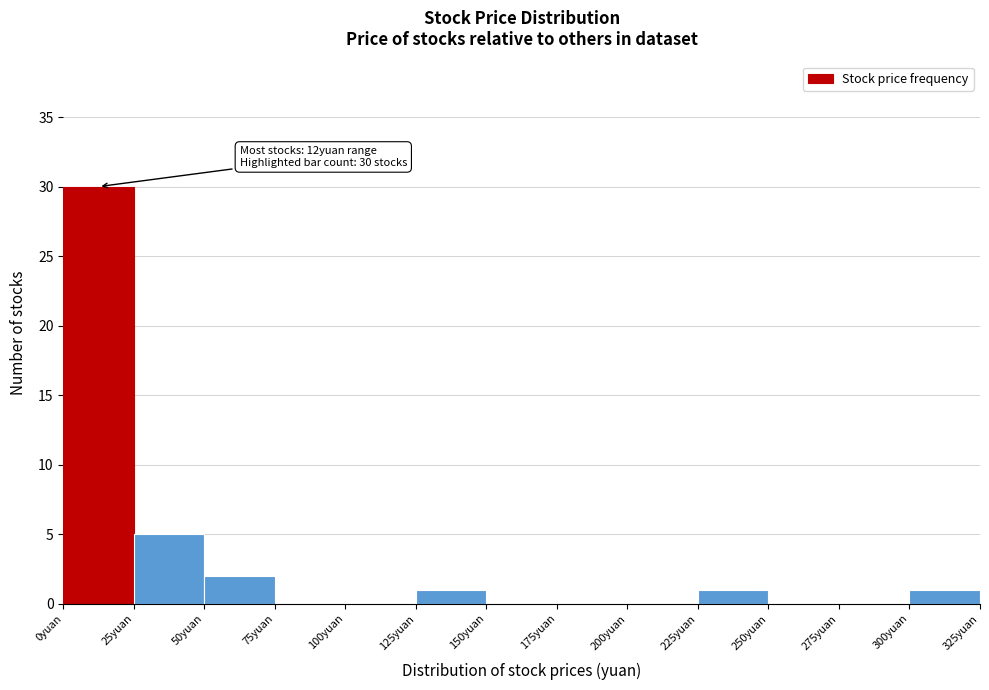

Over which range of the x-axis is the bar tallest?

0 to 25